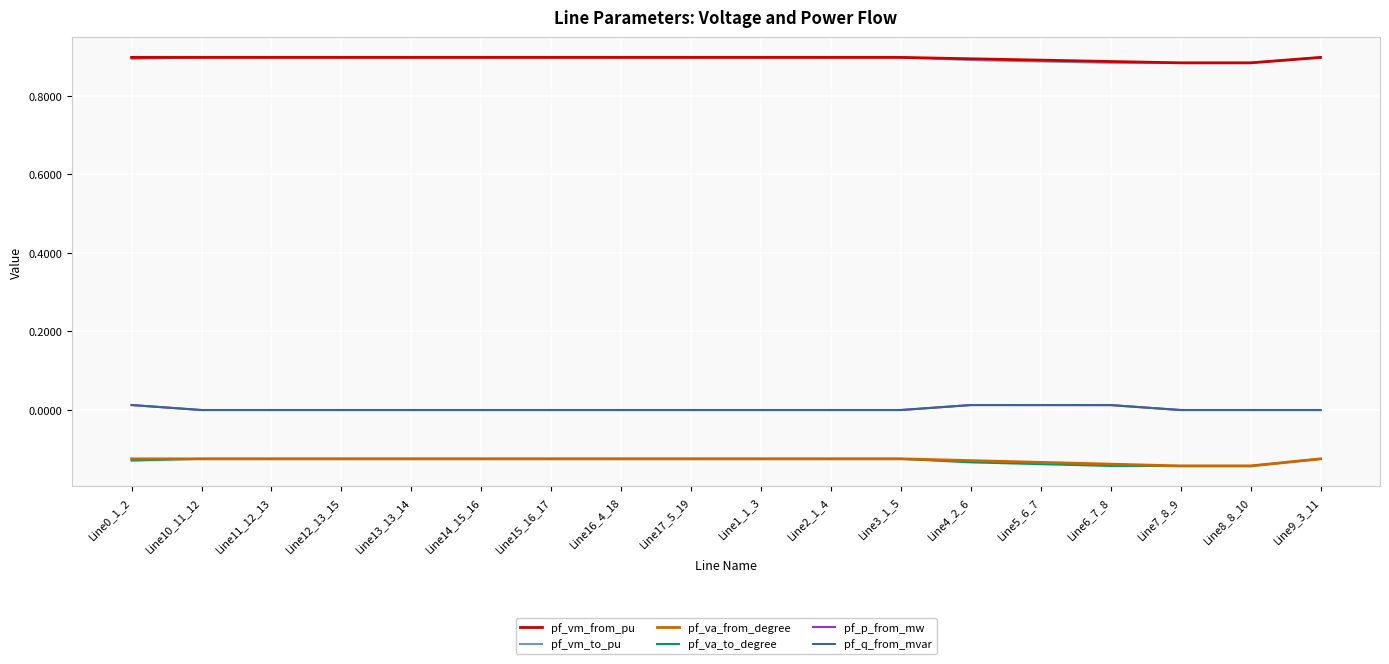

True or false: pf_vm_from_pu and pf_q_from_mvar intersect in this chart.

False